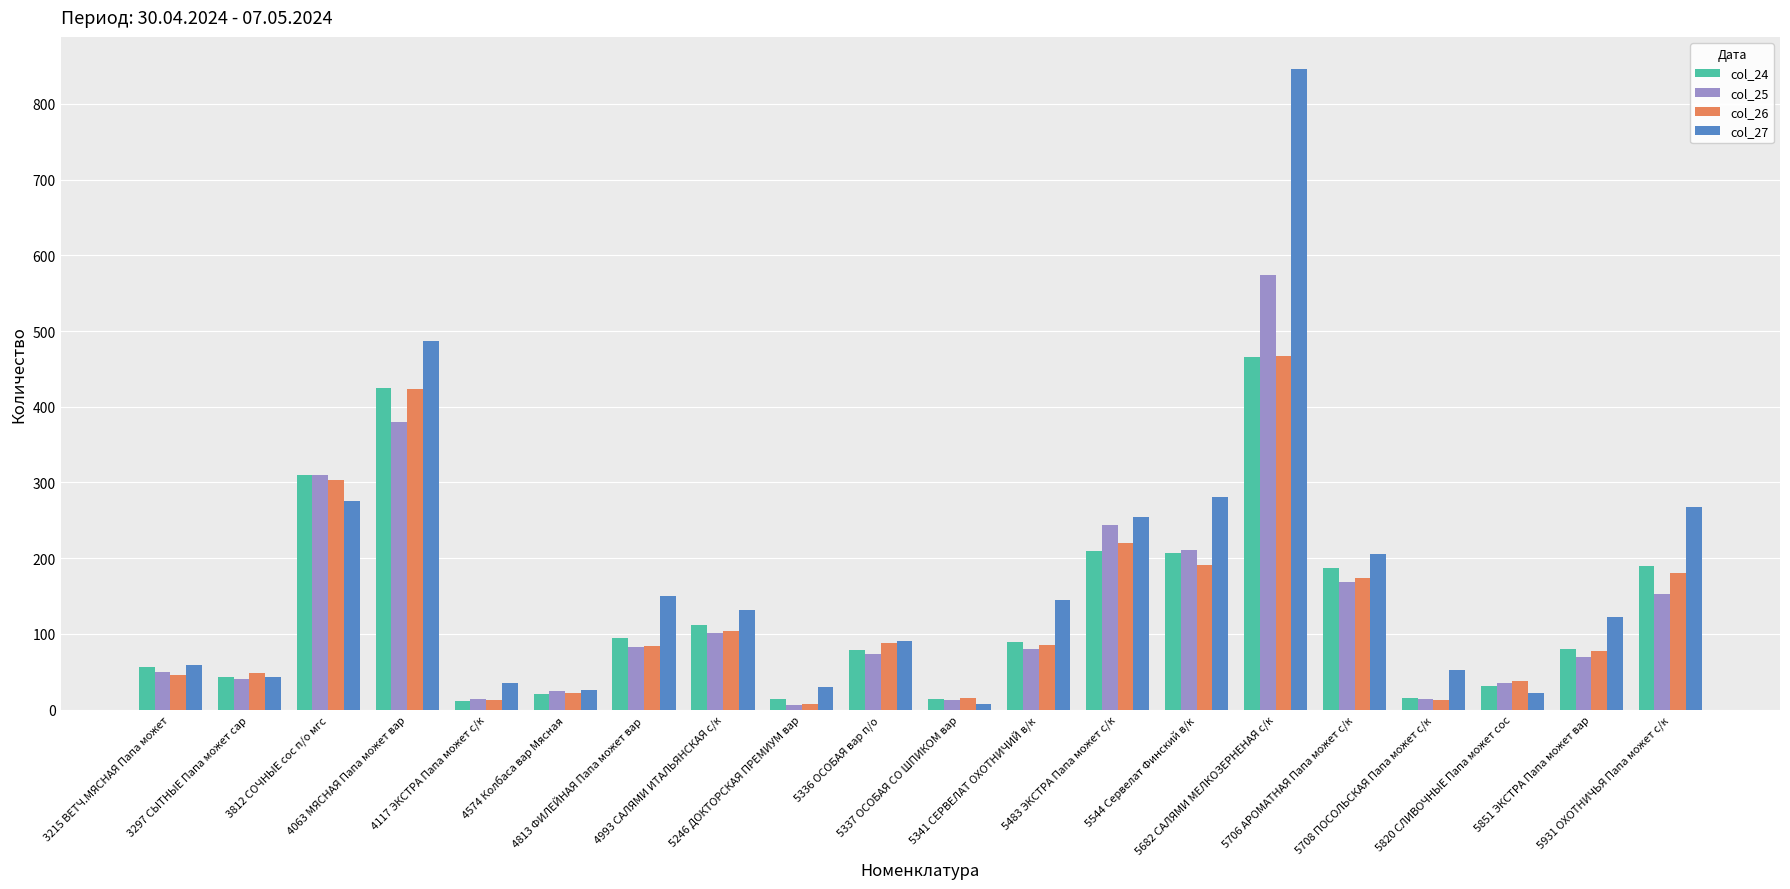

What is the value of the col_26 bar at the 18th from the left?

38.4